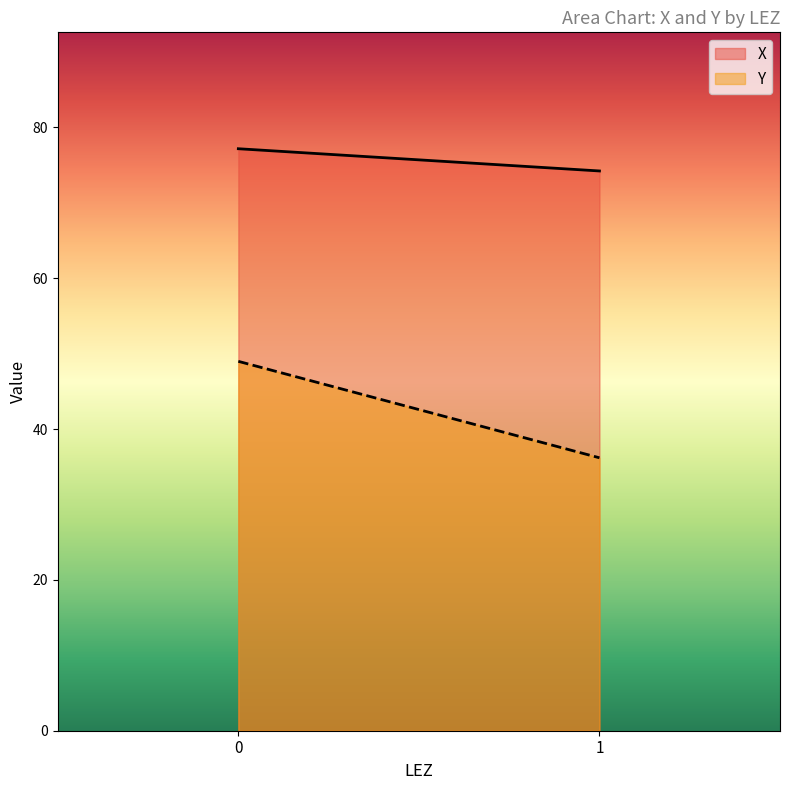

What is the label of the 1st point from the right?

1